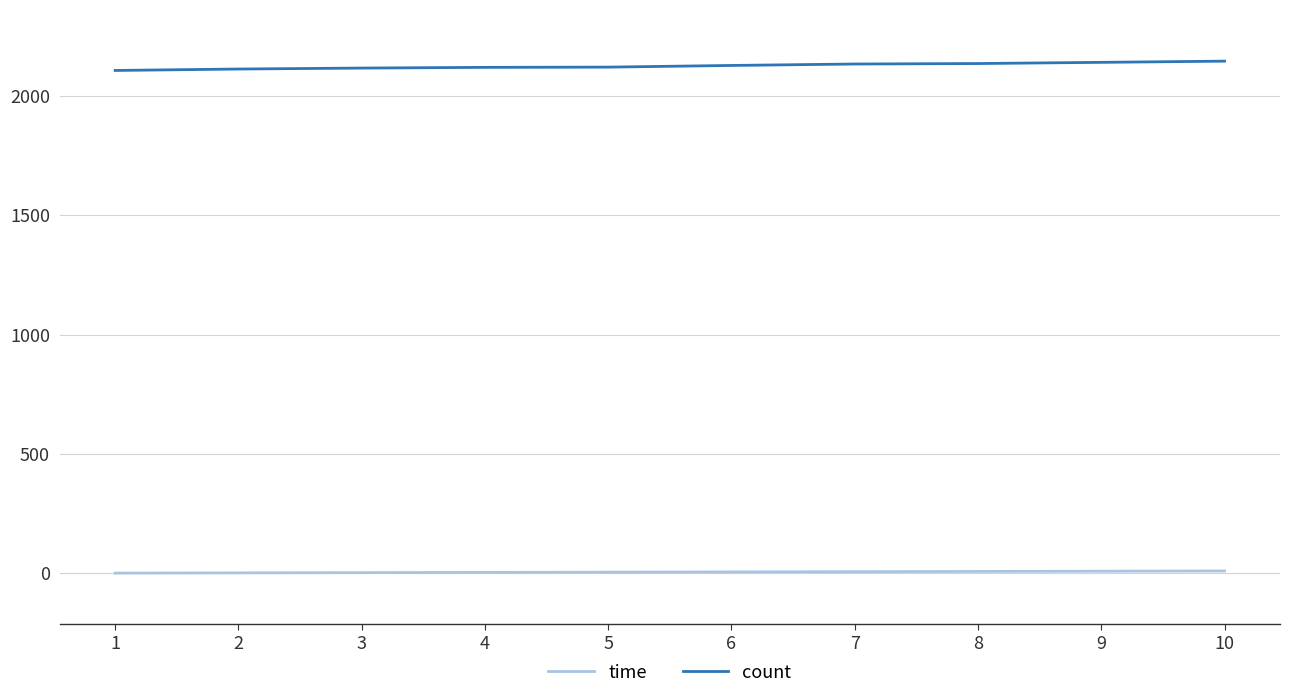

List the series in order of their overall mean, lowest first.

time, count